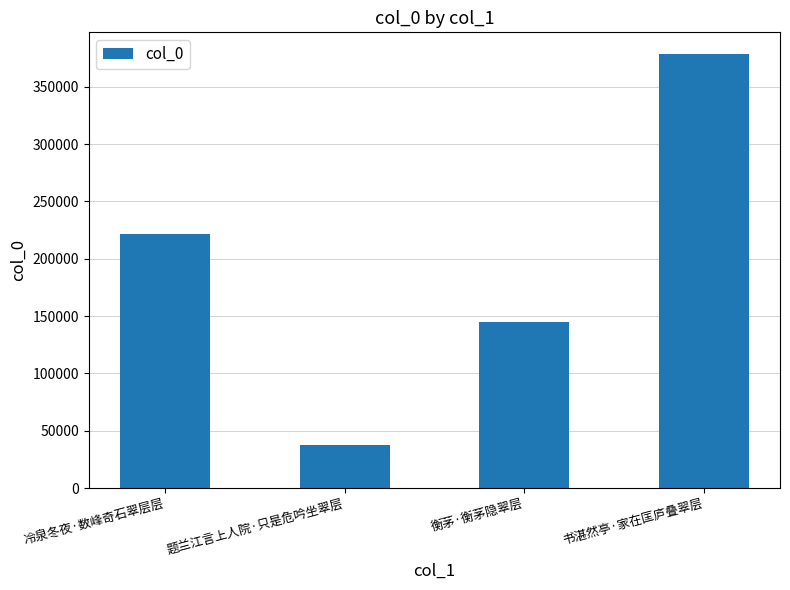

How many bars are there in total?

4